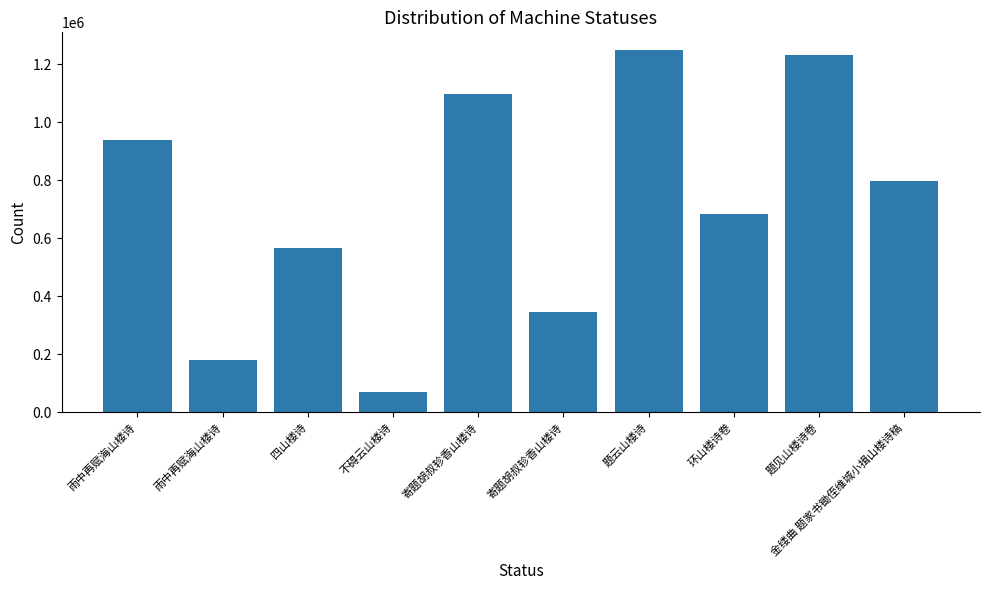

True or false: the data shows 84949 at 寄题胡叔轸香山楼诗.

False